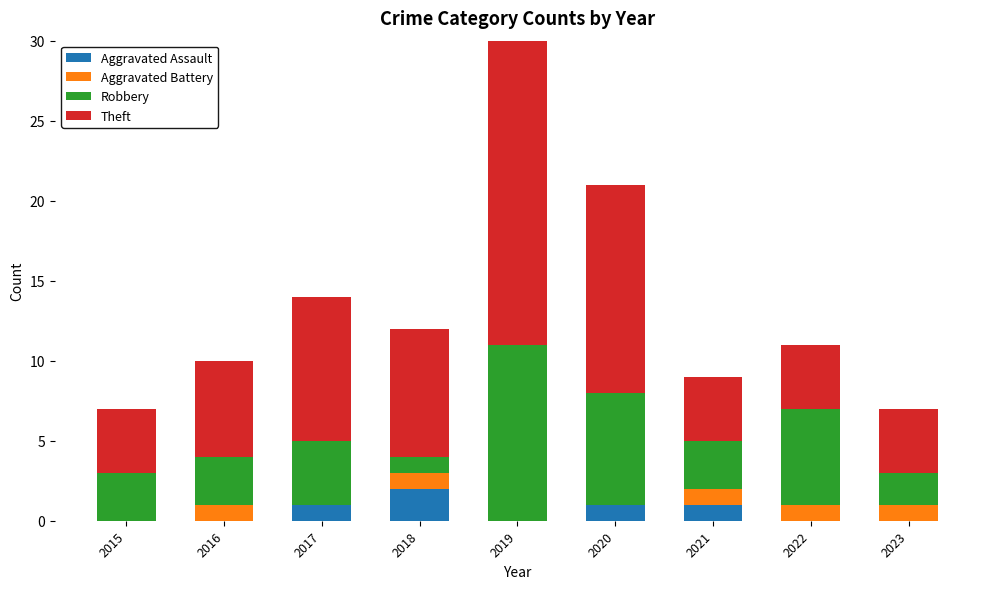

What is the sum of all Robbery values?

40